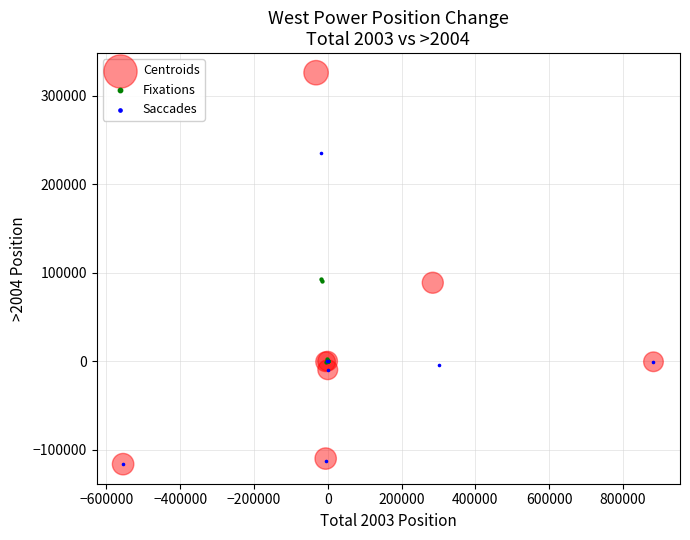

Which series contains the highest Y value?

Centroids